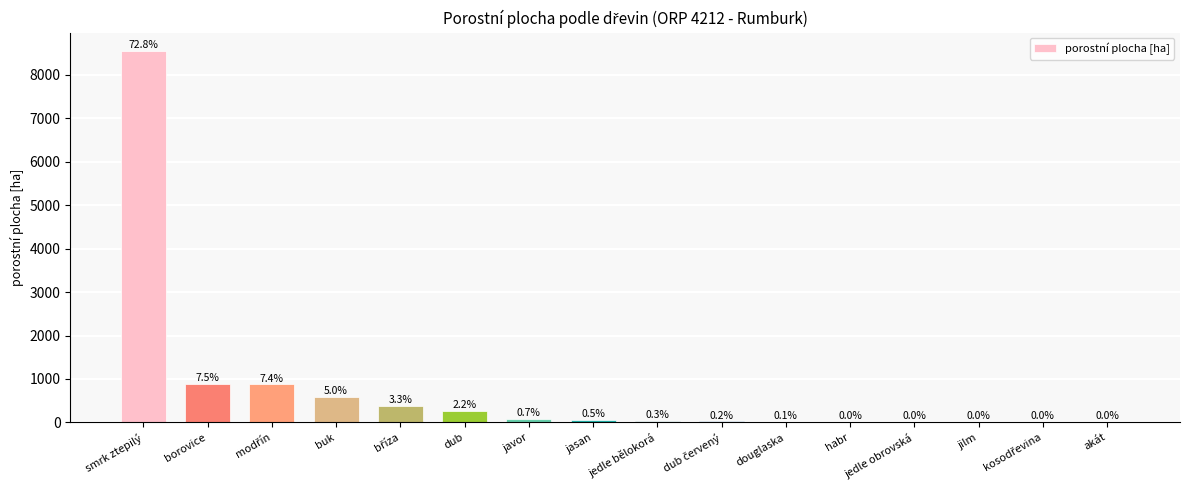

Count the number of values greater than 61.

8